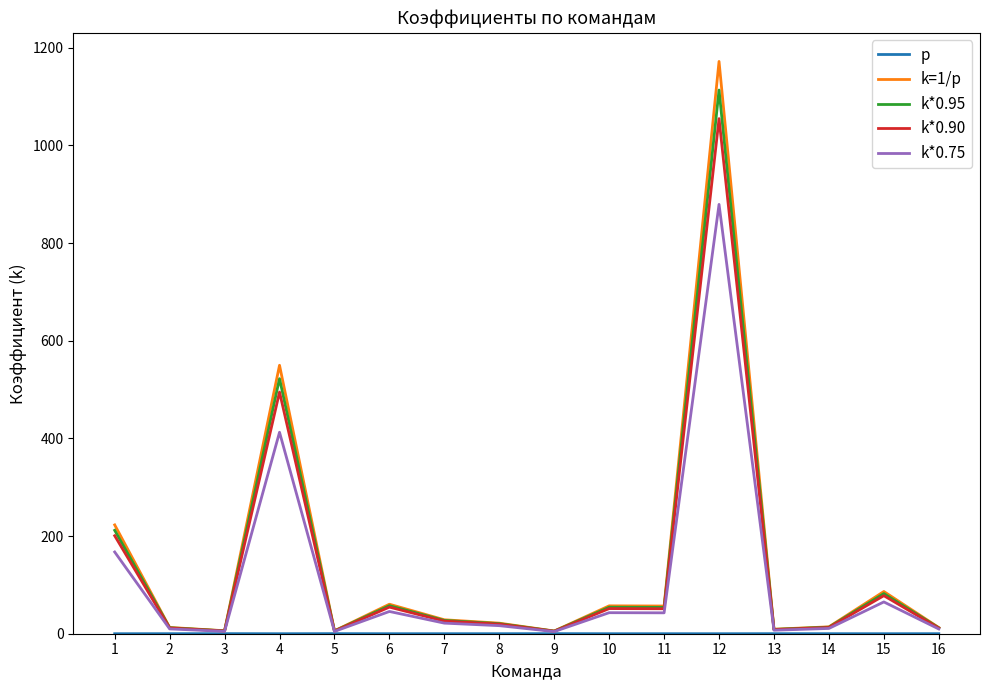

At which category is the sum across all series the highest?

12